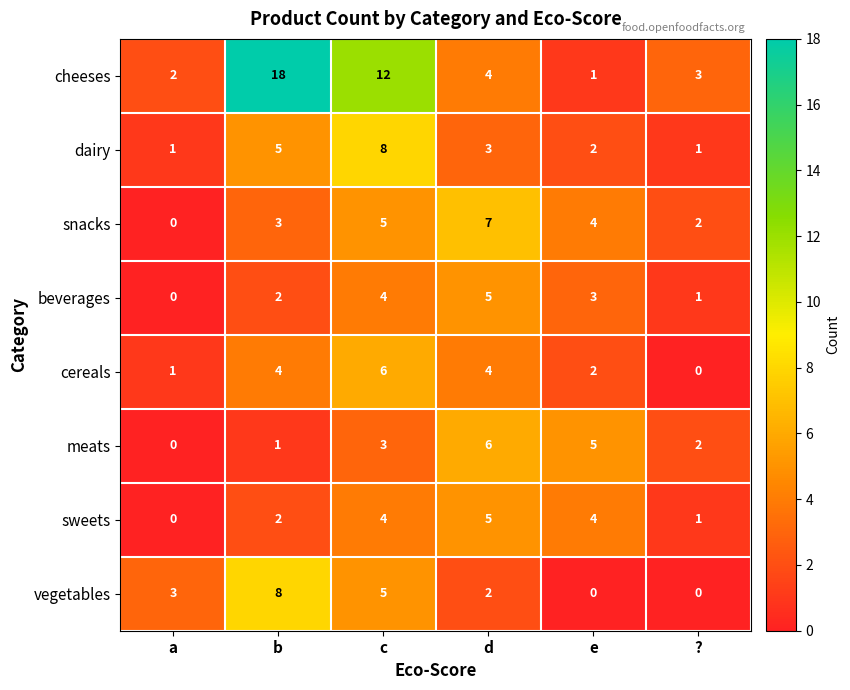

What is the difference between the highest and lowest values at a?

3